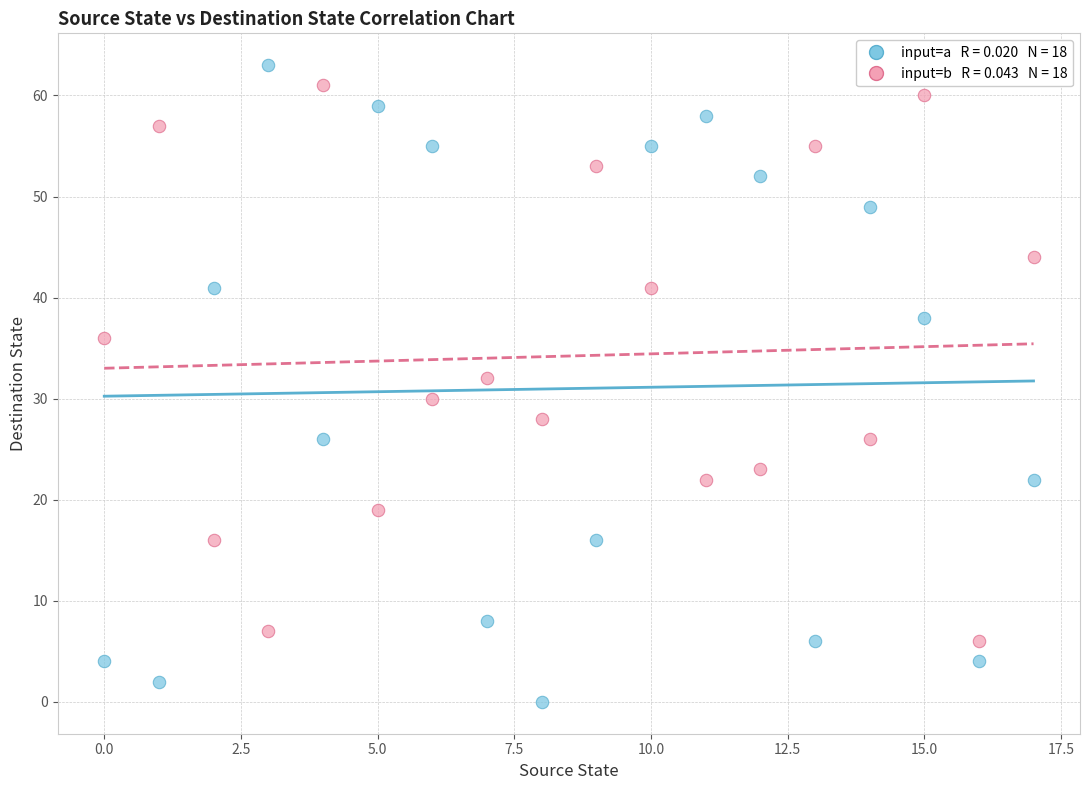

Across all data points, what is the range of Y values (max minus min)?

63